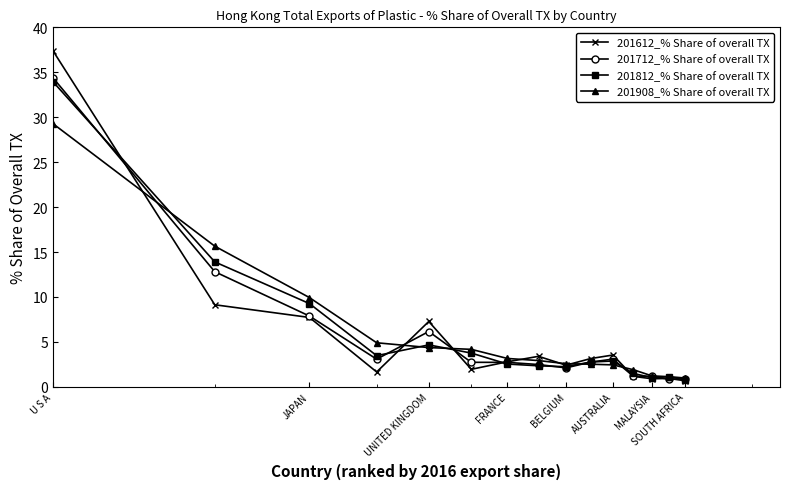

True or false: 201812_% Share of overall TX has more than 1 interior local peaks.

True